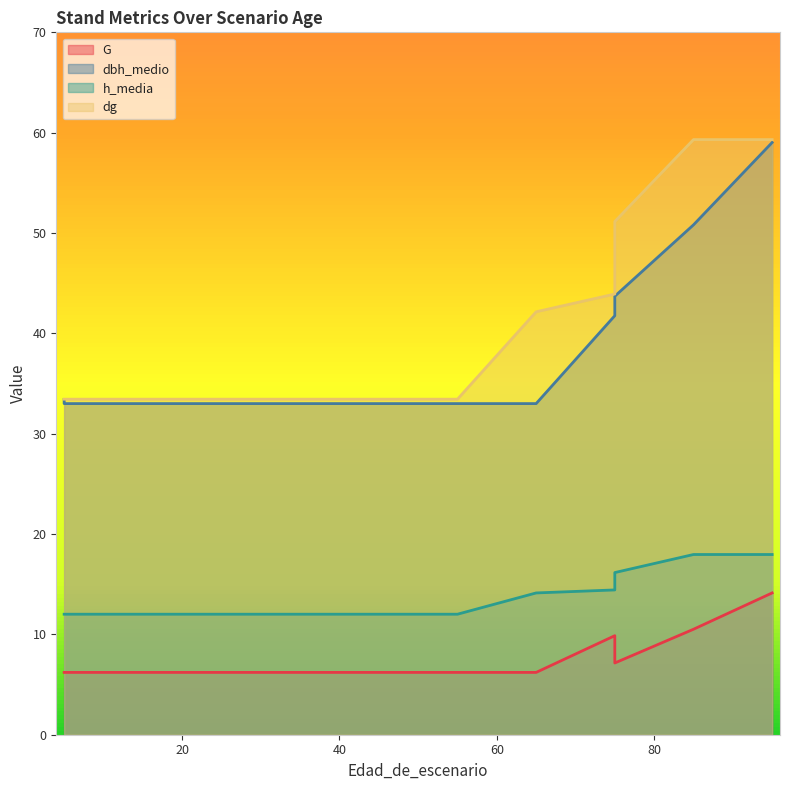

What is the maximum value shown in the chart?

59.3